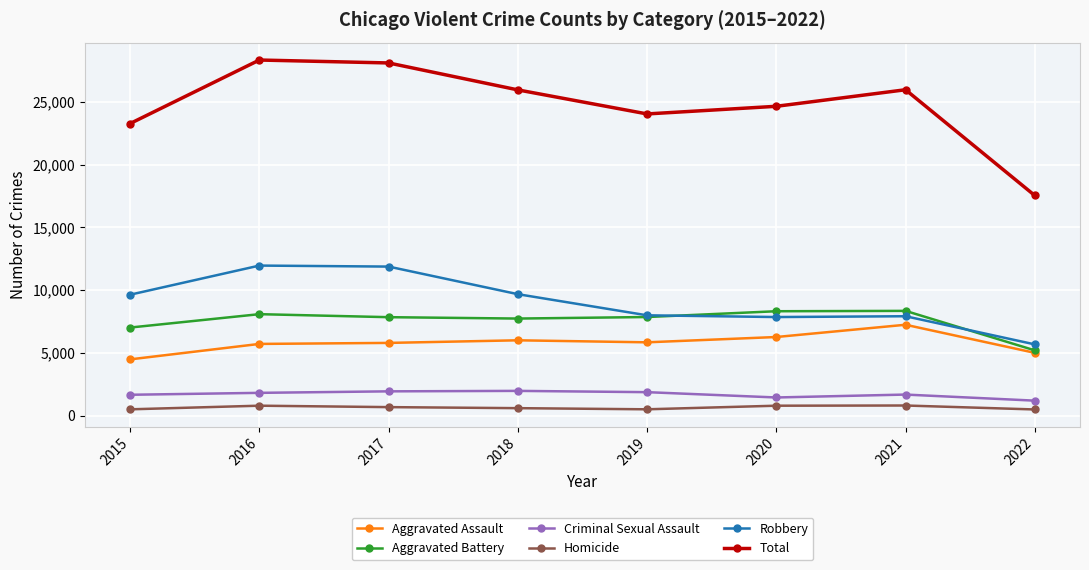

What is the maximum value for Total?

28353